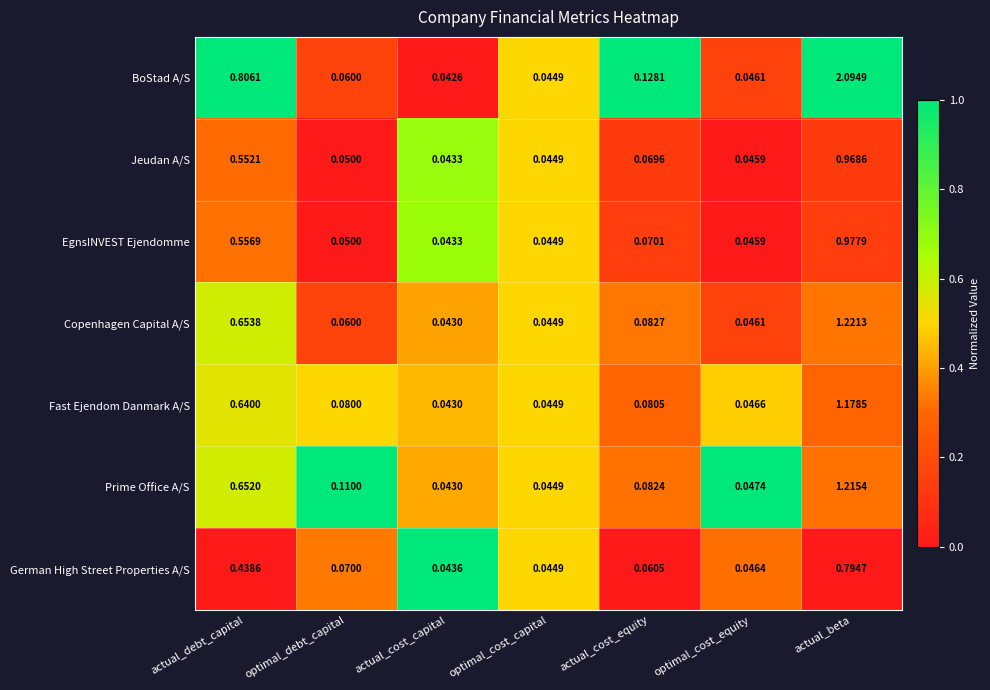

At which label does EgnsINVEST Ejendomme reach its minimum?

actual_cost_capital